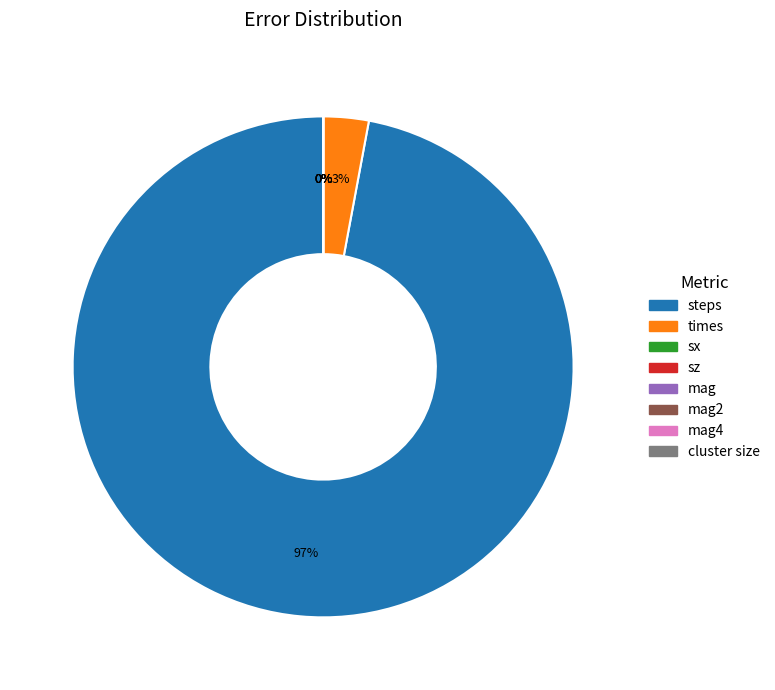

Does any single category account for the majority?

Yes